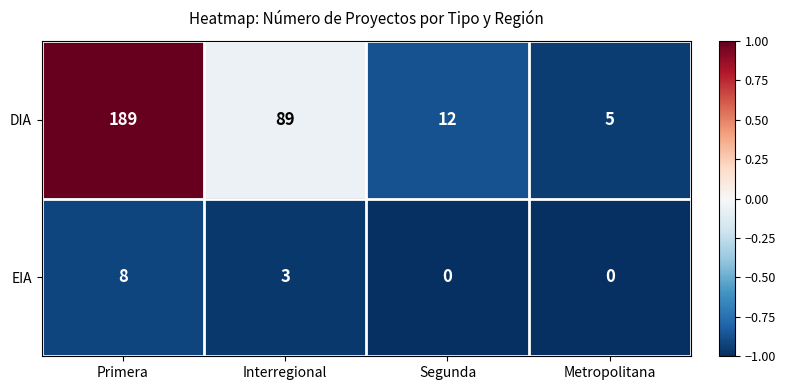

Rank the series at Segunda from highest to lowest value.

DIA, EIA